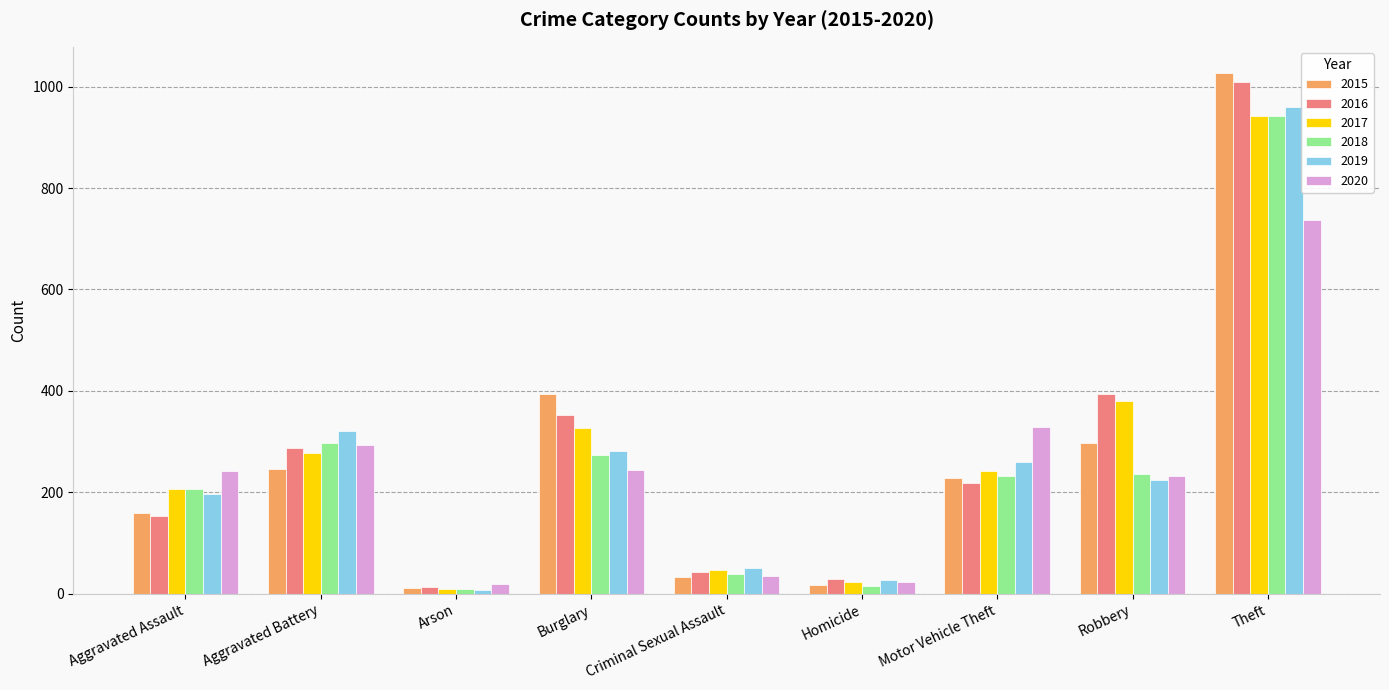

Which category has the highest value in the 2015 series?

Theft